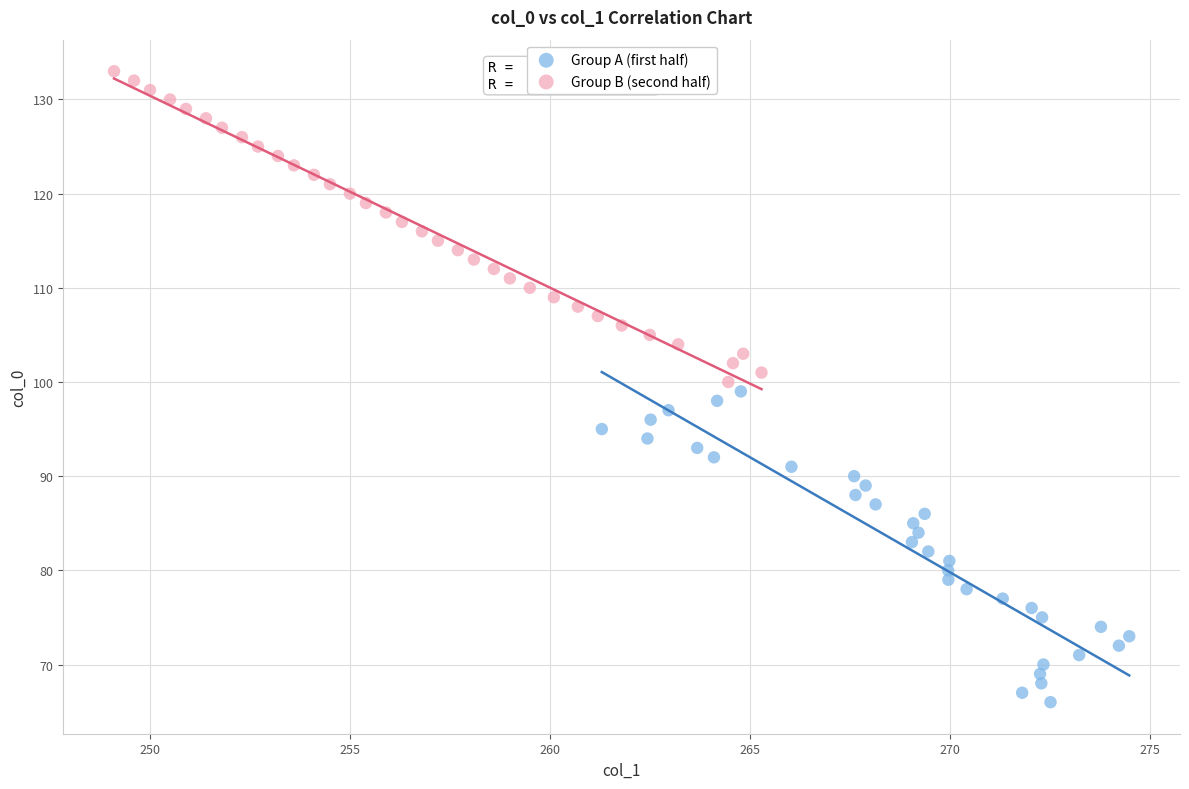

Which series contains the lowest Y value?

Group A (first half)